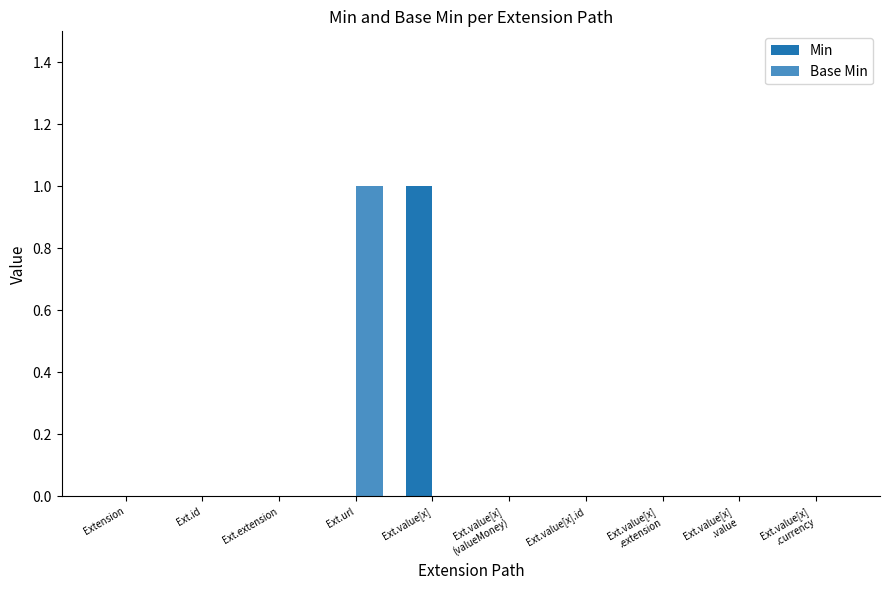

How many data points does each series have?

10